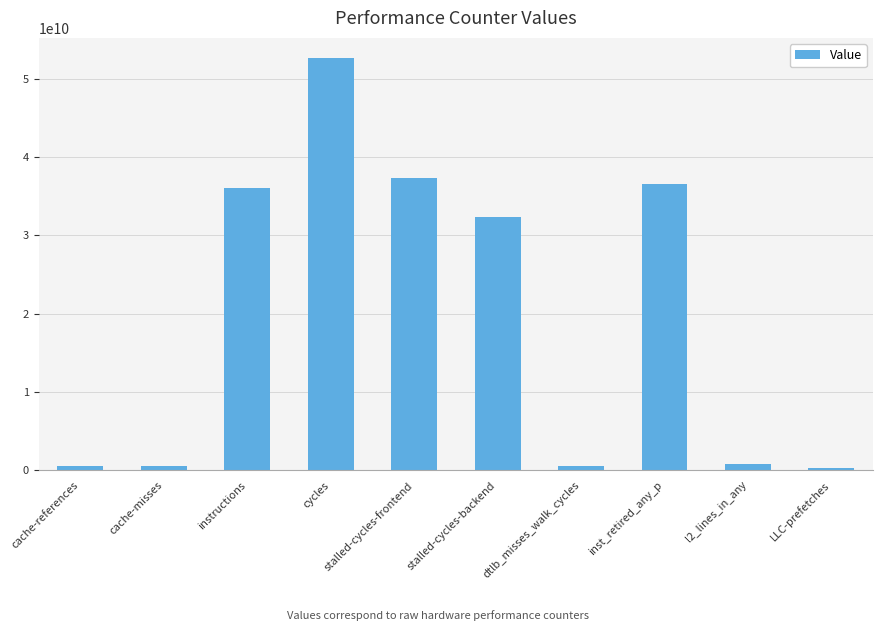

Is it true that the value at l2_lines_in_any is 850078161?

True